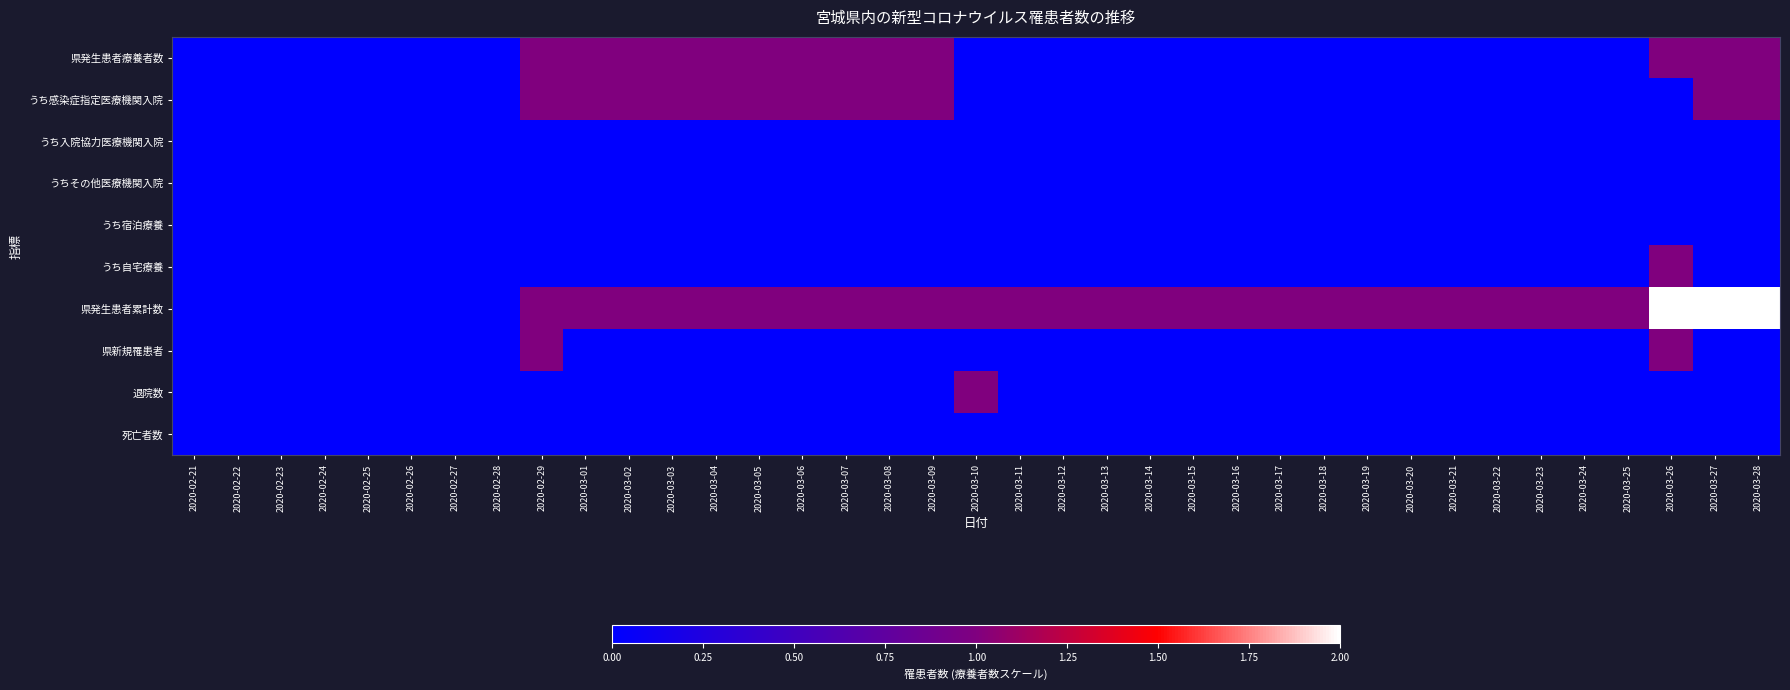

What is the greatest value displayed?

2